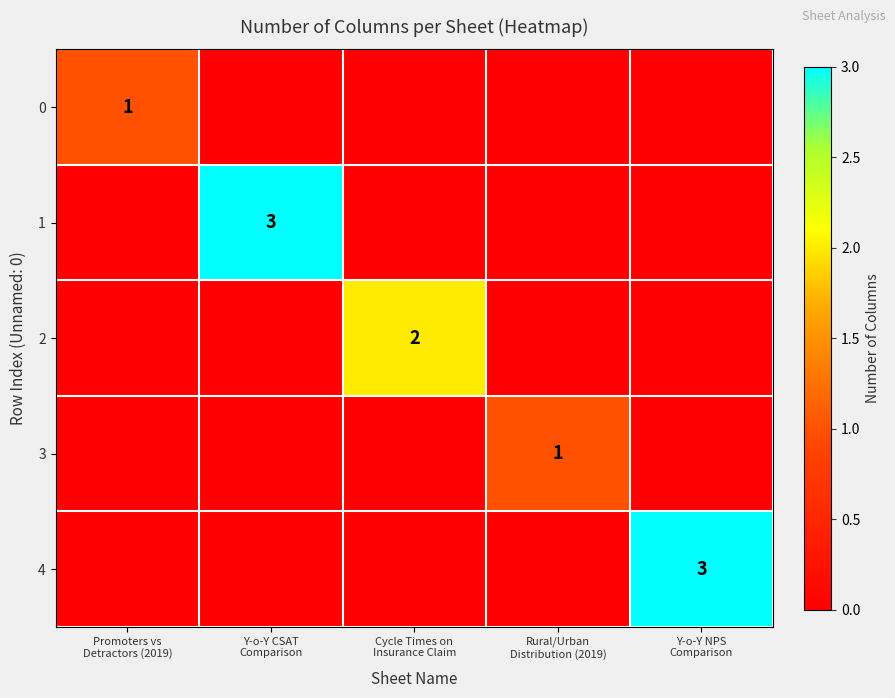

What is the highest value of the 1 series?

3